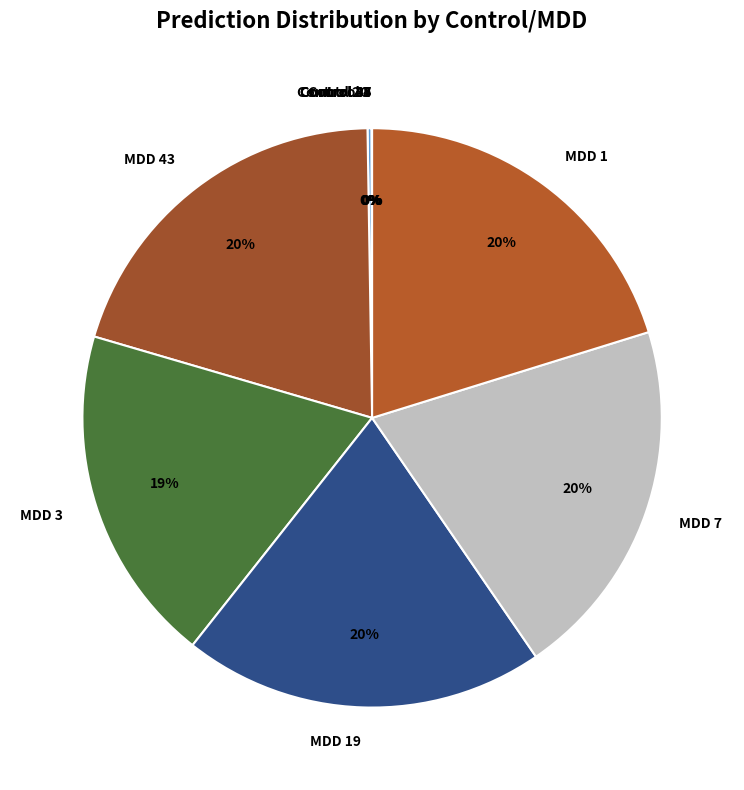

Do MDD 1 and MDD 19 together represent more than half of the pie?

No